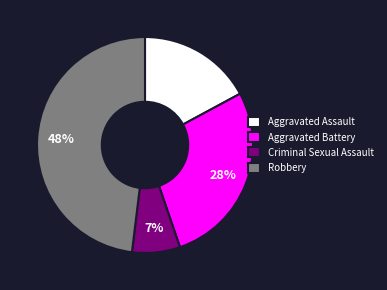

To the nearest percent, what percentage of the pie is Robbery?

48%